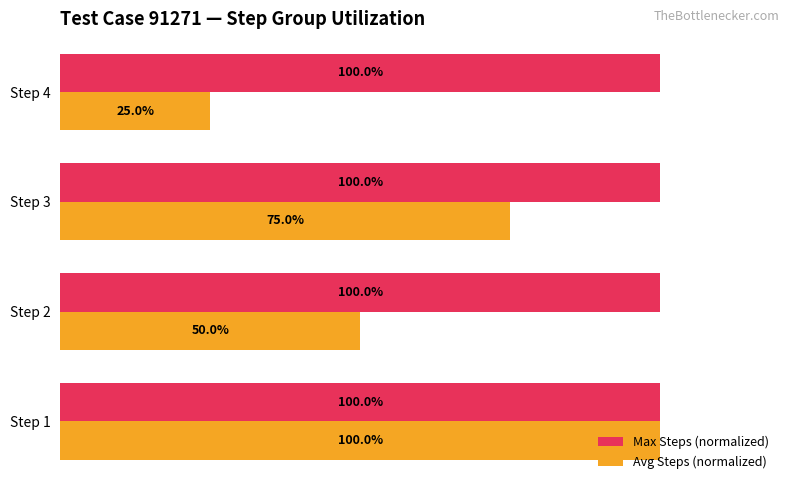

Is the value of Avg Steps (normalized) at Step 4 greater than the value of Max Steps (normalized) at Step 3?

No